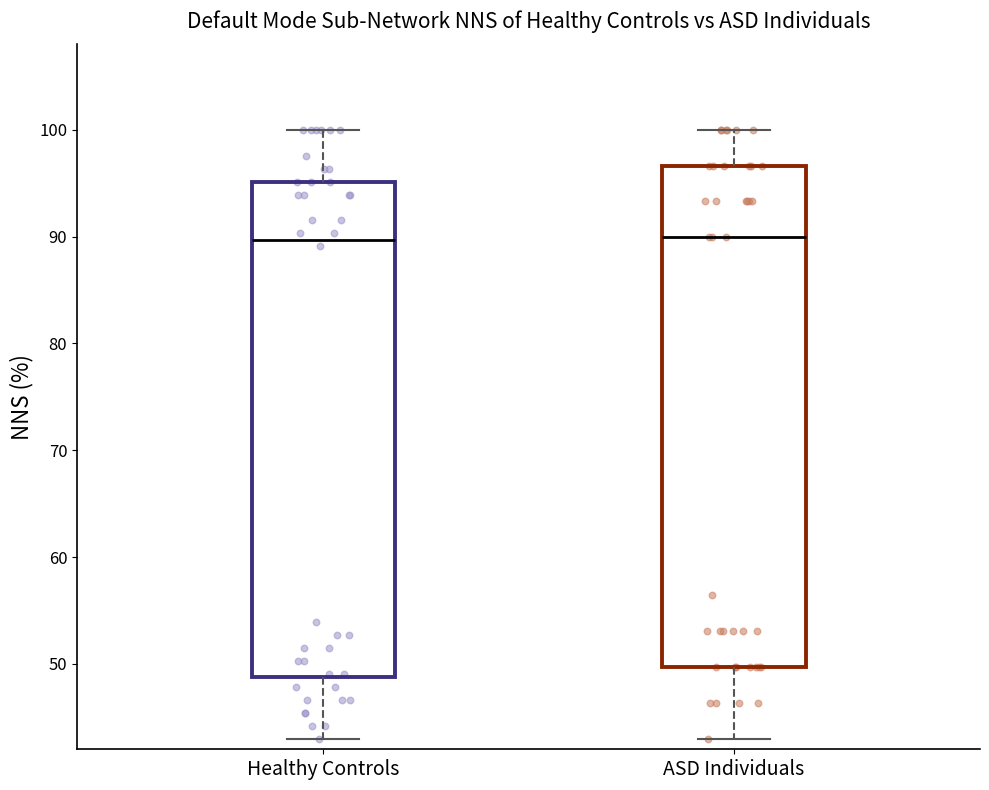

Where does the upper whisker of the box for ASD Individuals end on the y-axis? The values are not printed on the chart, so give them approximately, as read against the axis.

100